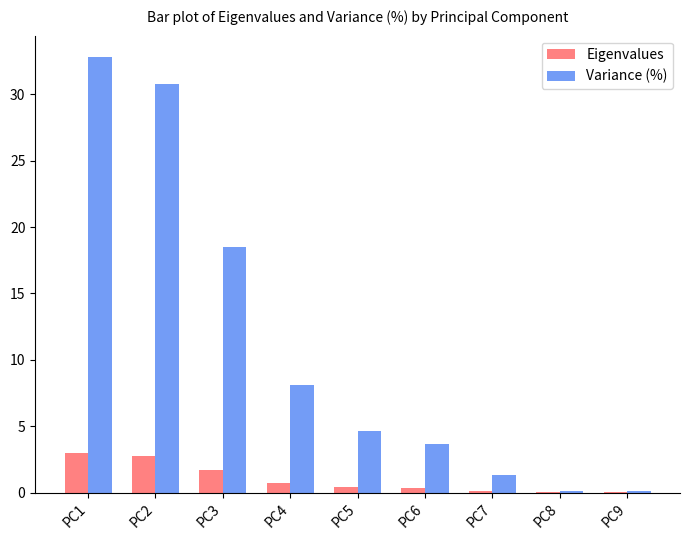

The Eigenvalues series shows 0.0 at PC8. True or false?

True